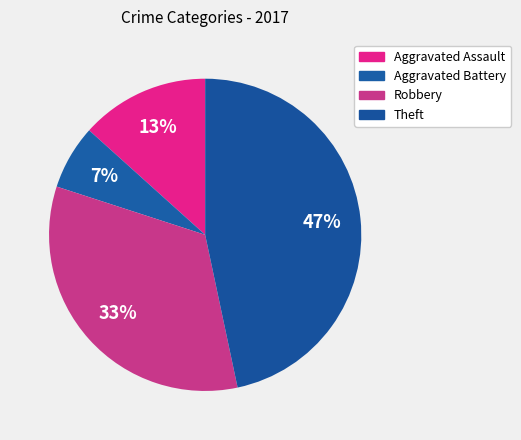

Approximately how many times larger is the value at Aggravated Assault compared to Theft?

0.3